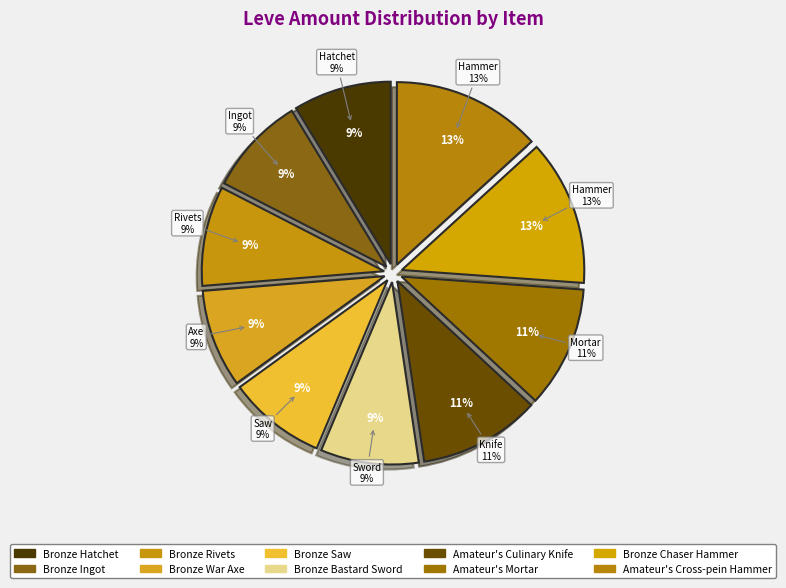

What is the change in value from Bronze Rivets to Amateur's Mortar?

+25